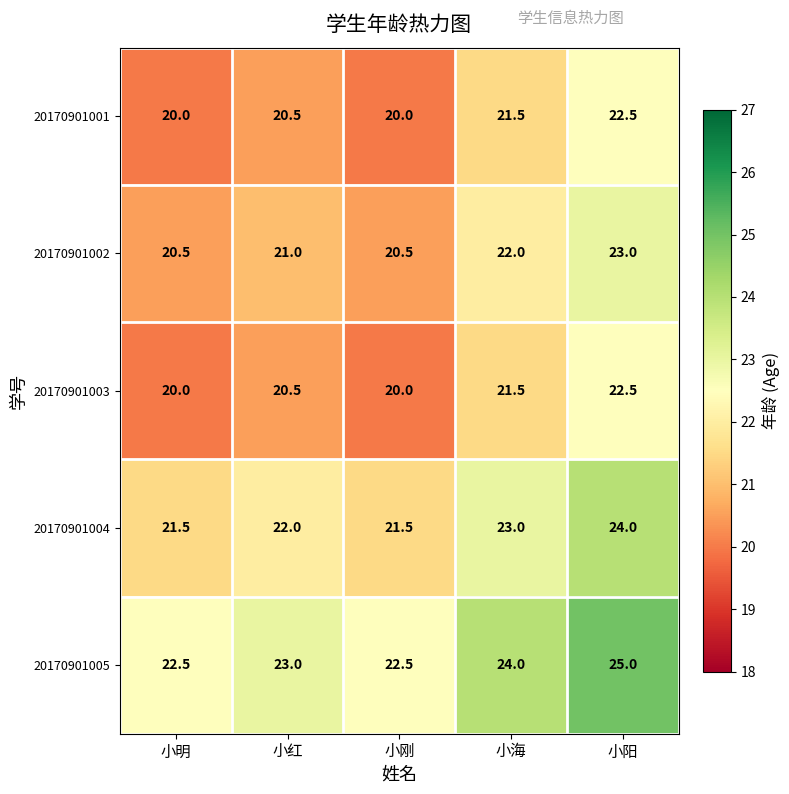

Is it true that 20170901004 equals 33.9 at 小明?

False